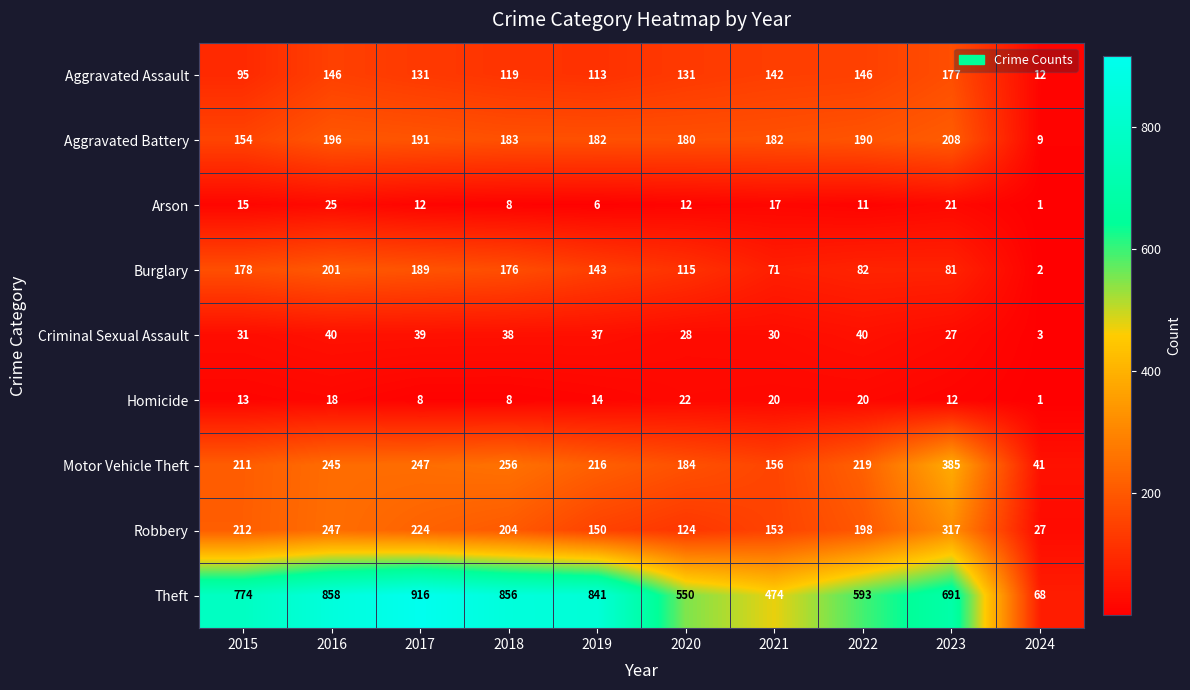

Rank the series at 2017 from highest to lowest value.

Theft, Motor Vehicle Theft, Robbery, Aggravated Battery, Burglary, Aggravated Assault, Criminal Sexual Assault, Arson, Homicide